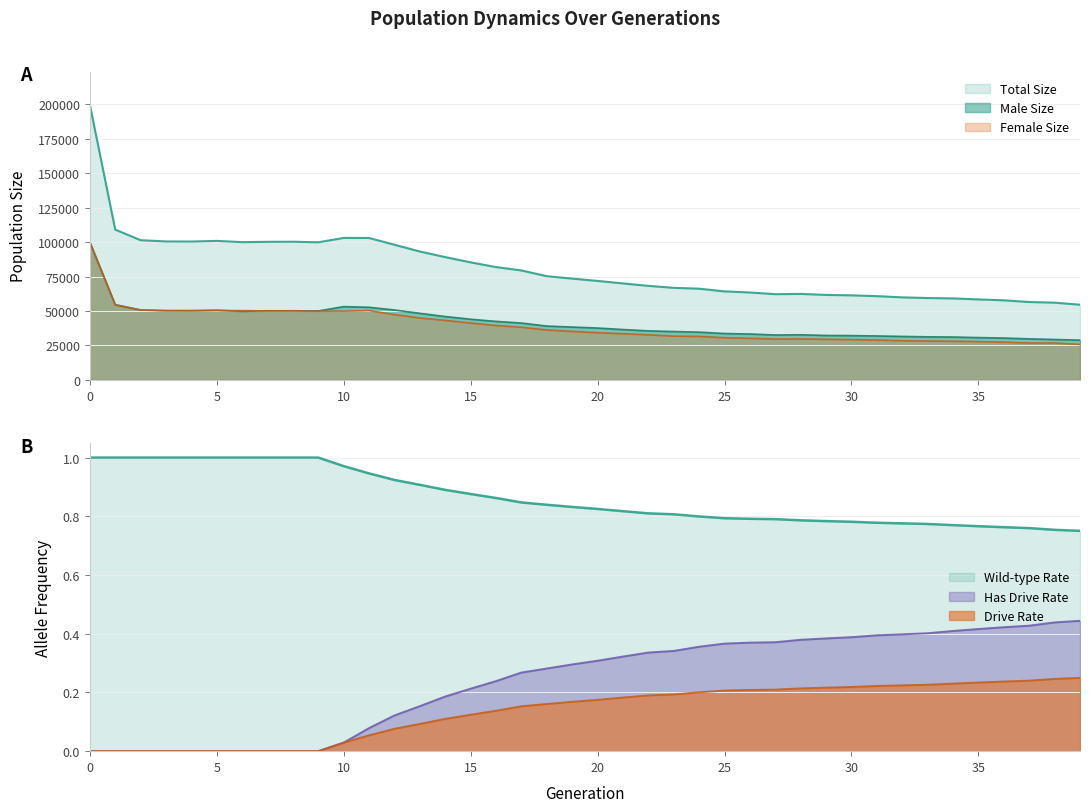

Where is female_size nearest to the value 62743?

1